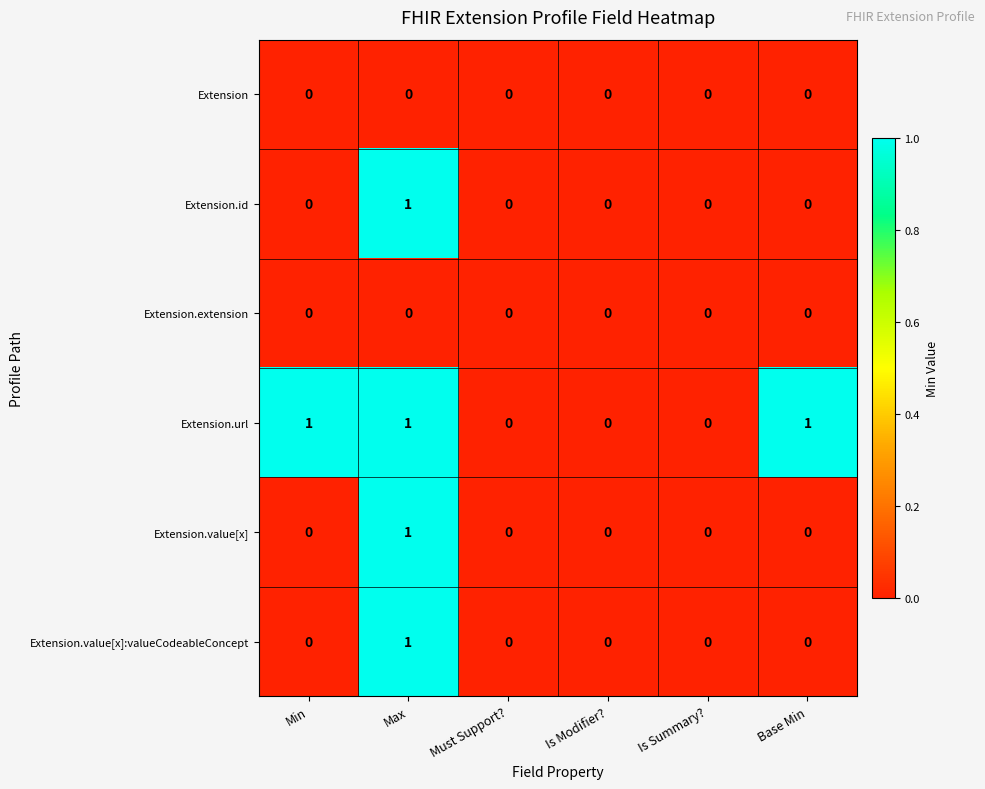

The Extension.url series shows 0 at Is Summary?. True or false?

True